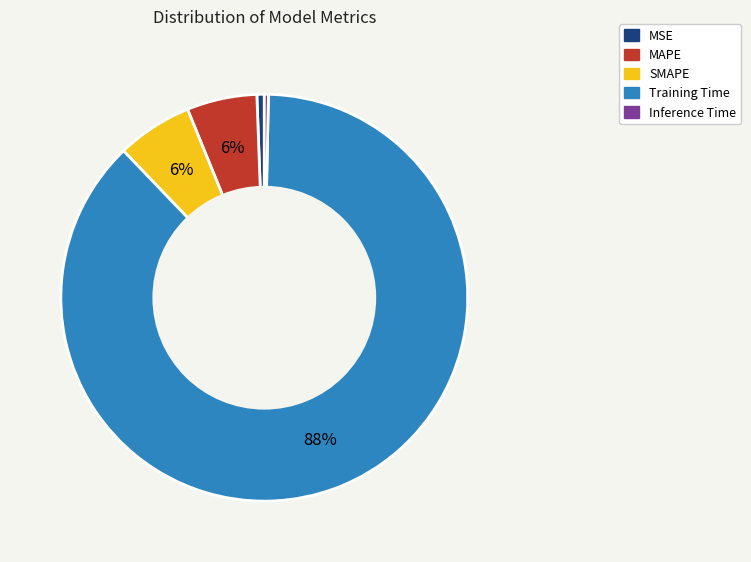

Which category has the biggest portion of the pie?

Training Time